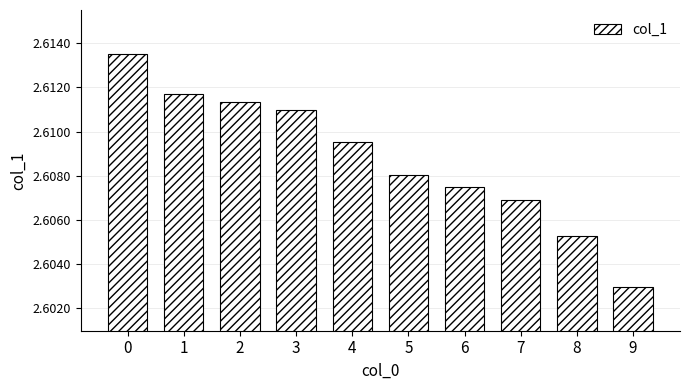

Approximately how many times larger is the value at 0 compared to 4?

1.0